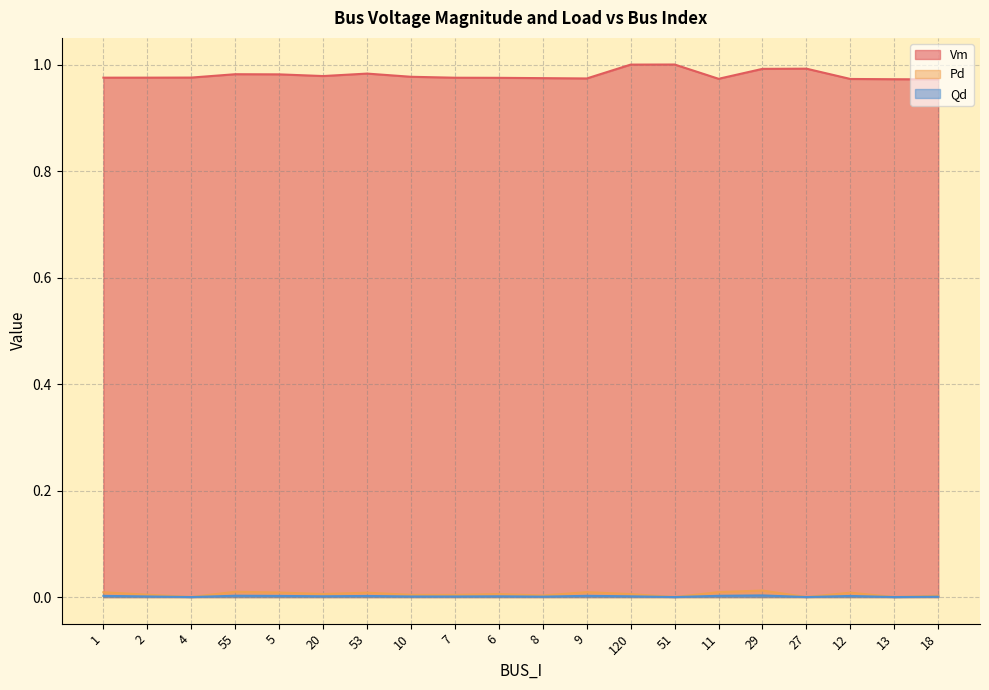

Reading left to right, transcribe all the data shown in this chart.

Vm: 1.0	1.0	1.0	1.0	1.0	1.0	1.0	1.0	1.0	1.0	1.0	1.0	1.0	1.0	1.0	1.0	1.0	1.0	1.0	1.0
Pd: 0.0	0.0	0.0	0.0	0.0	0.0	0.0	0.0	0.0	0.0	0.0	0.0	0.0	0.0	0.0	0.0	0.0	0.0	0.0	0.0
Qd: 0.0	0.0	0.0	0.0	0.0	0.0	0.0	0.0	0.0	0.0	0.0	0.0	0.0	0.0	0.0	0.0	0.0	0.0	0.0	0.0